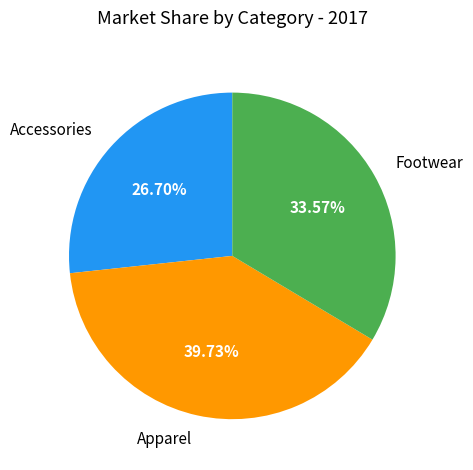

Between Apparel and Accessories, which is larger?

Apparel